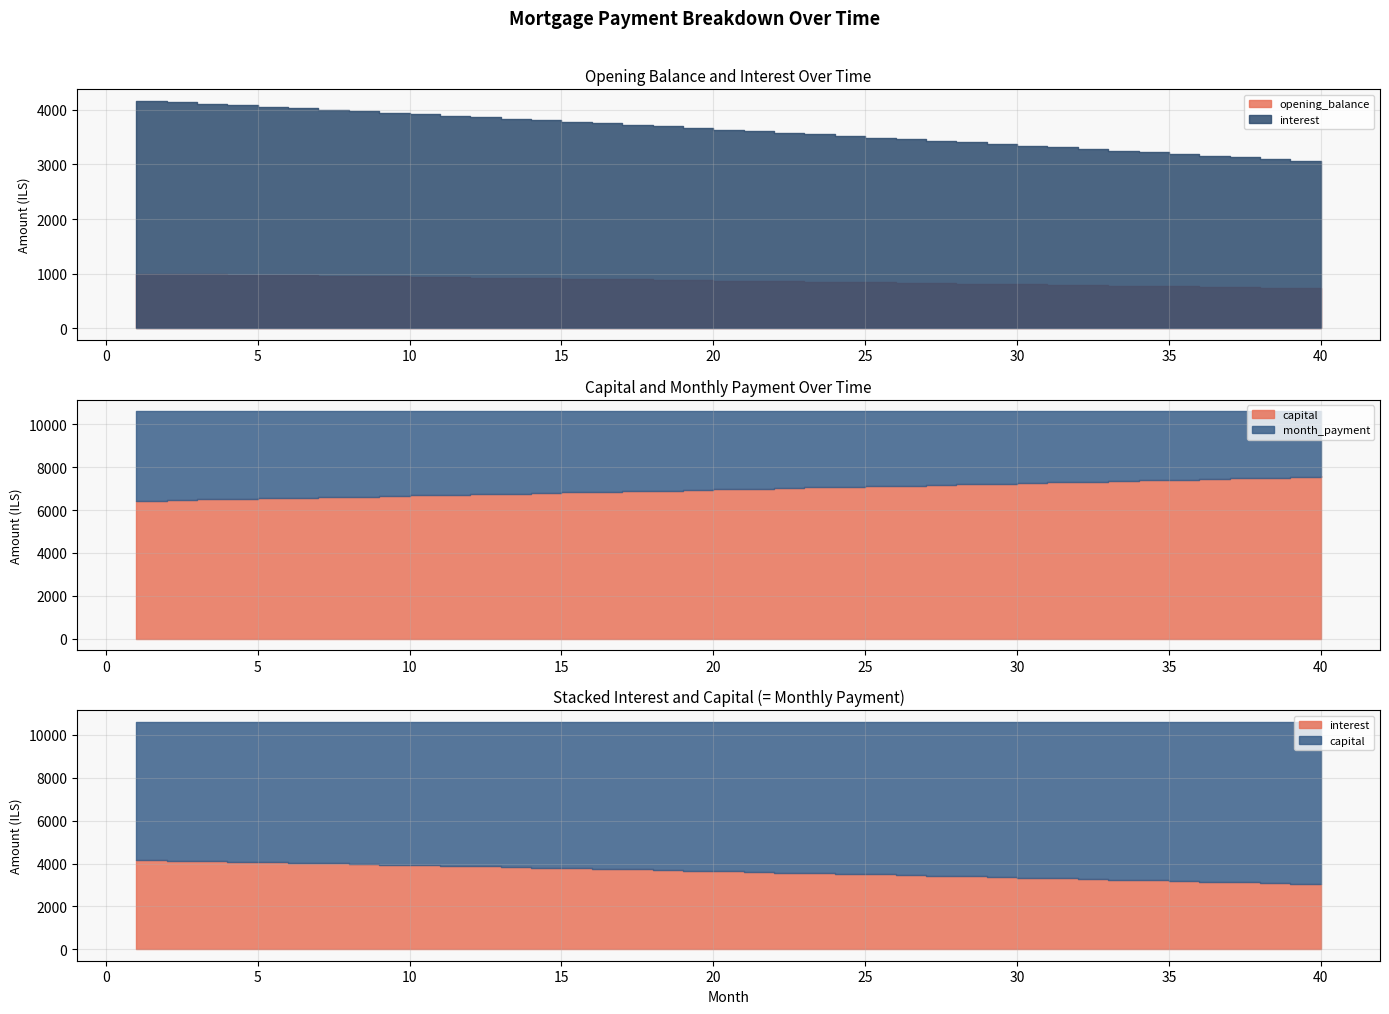

At which label is interest closest to 3599?

21